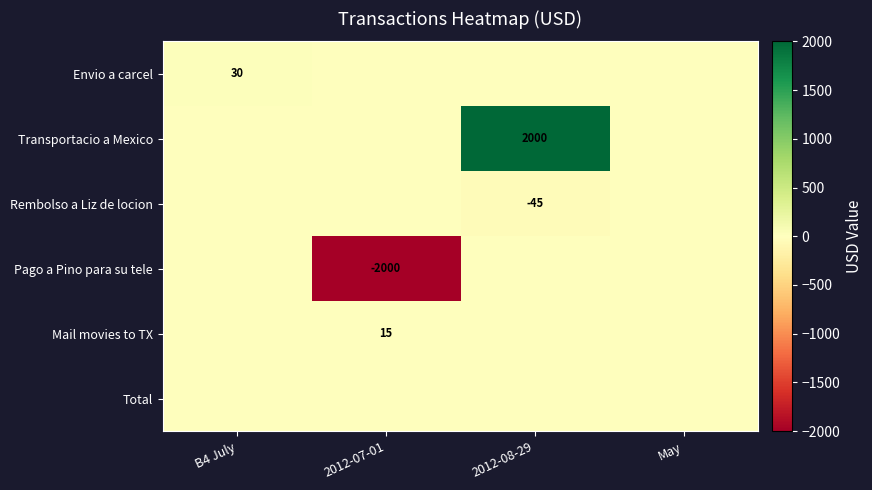

True or false: Transportacio a Mexico has a value of 752 at 2012-08-29.

False